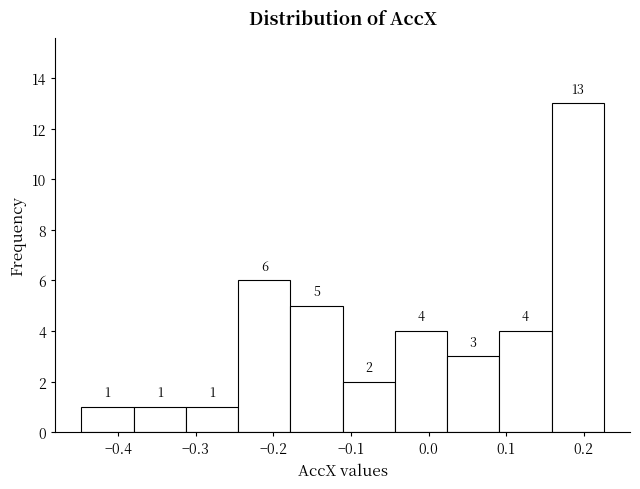

How tall is the bar that spans -0.04 to 0.02 on the x-axis? The bar edges are not printed on the chart, so give them approximately, as read against the axis.

4